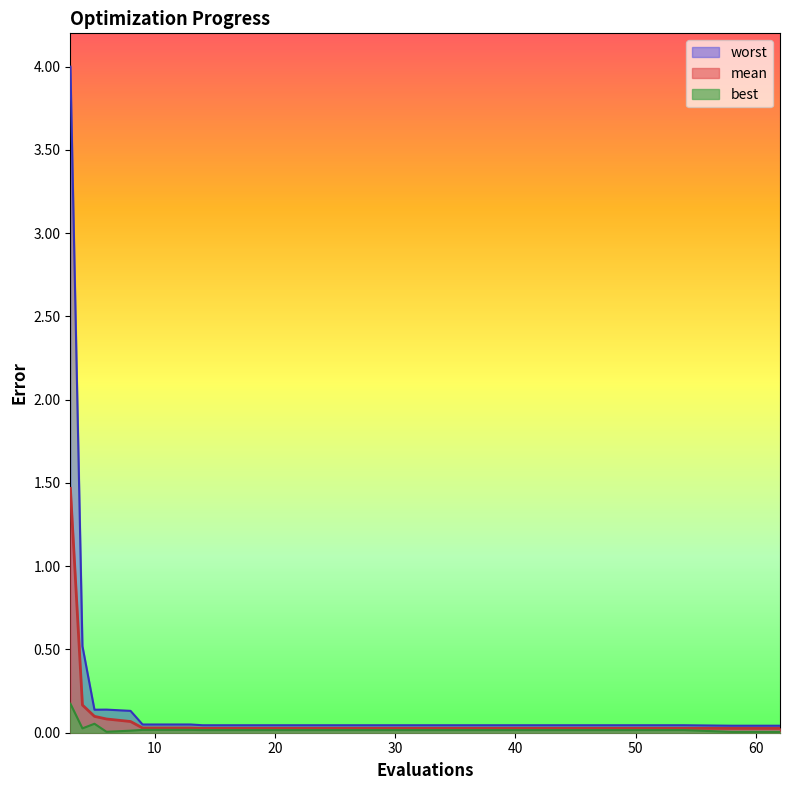

True or false: best and mean cross at least once.

False